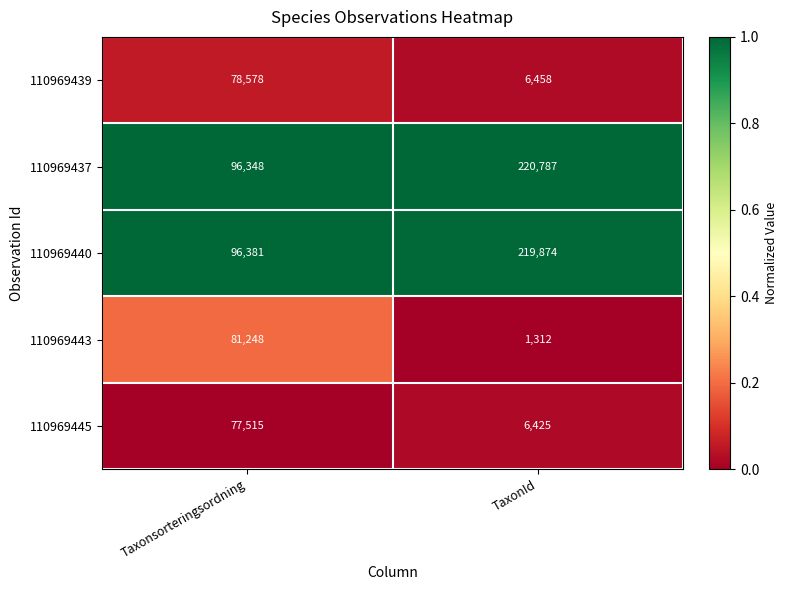

The value of 110969439 at TaxonId is 2924. True or false?

False